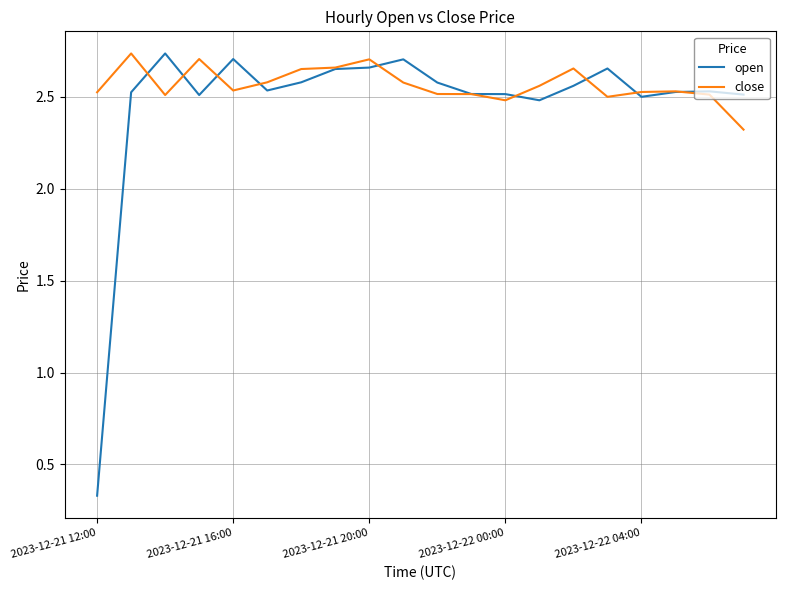

Which series has the widest spread of values?

open